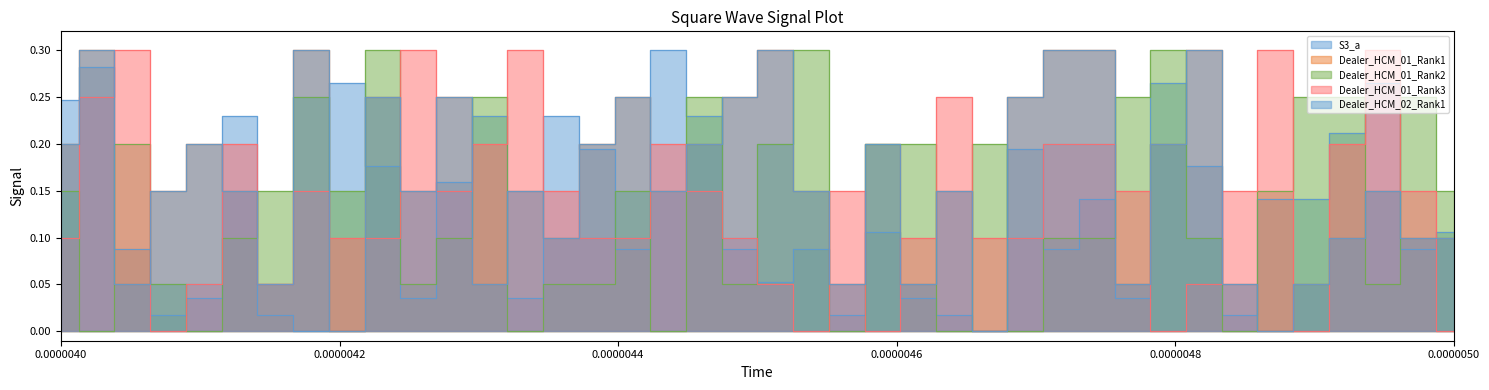

In Dealer_HCM_02_Rank1, how many points are lower than both neighbors (excluding endpoints)?

12